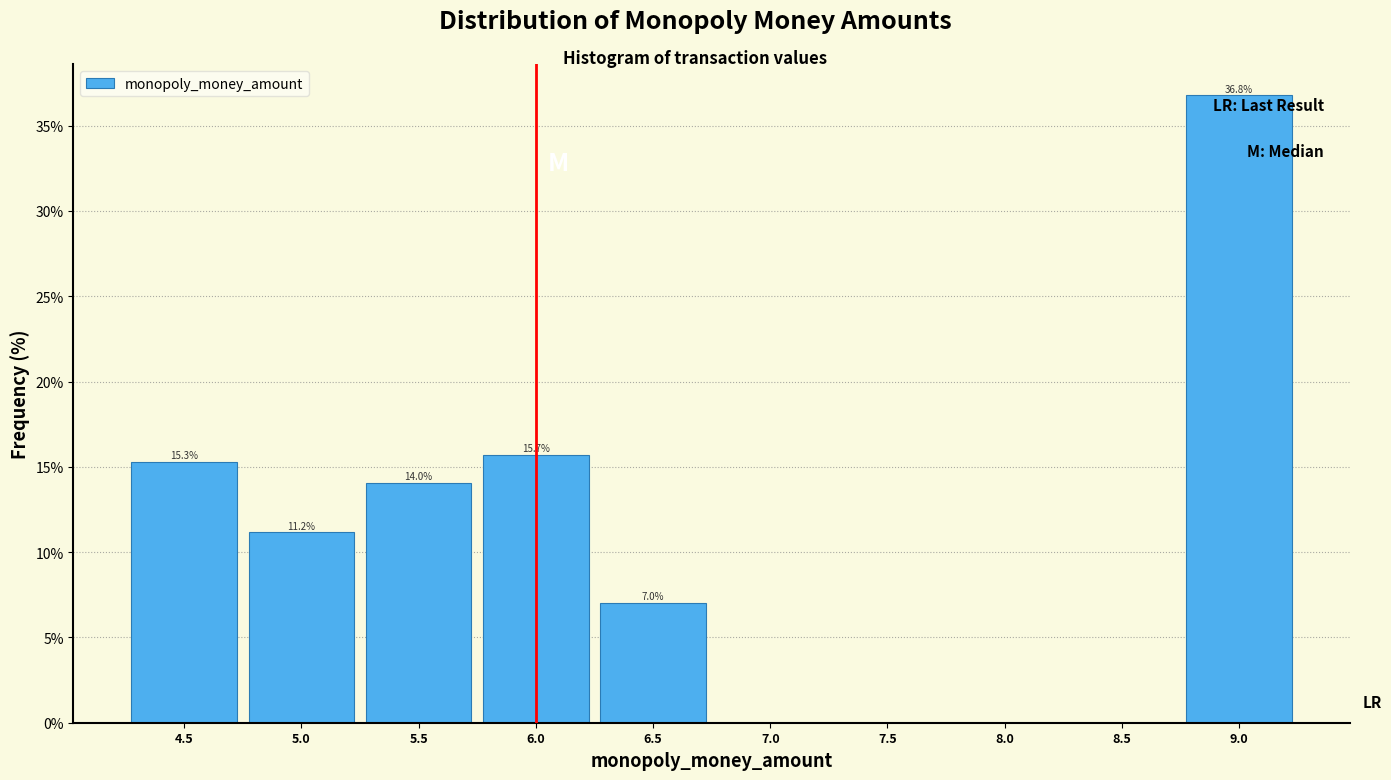

Which range on the x-axis has the tallest bar?

8.75 to 9.25